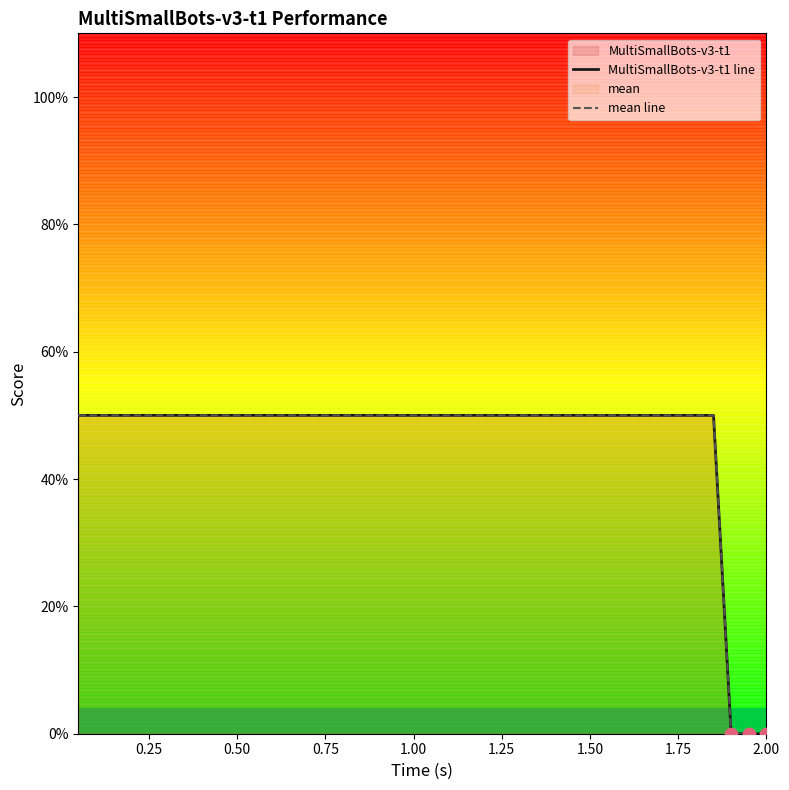

Which series has the largest Y range (max minus min)?

MultiSmallBots-v3-t1 line